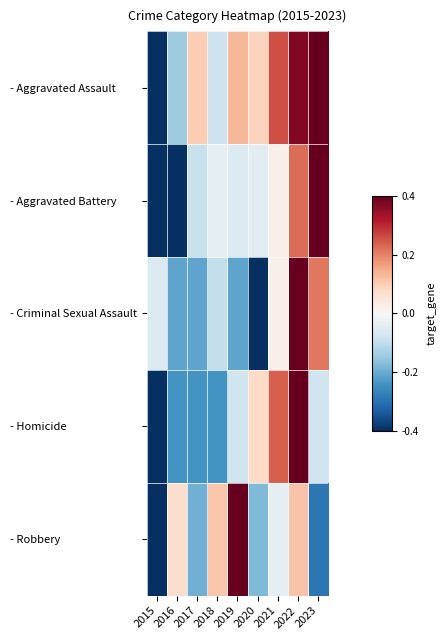

Reading left to right, what are all the values shown in this chart?

- Aggravated Assault: 2015=-1.0	2016=-0.4	2017=0.3	2018=-0.2	2019=0.3	2020=0.2	2021=0.6	2022=0.9	2023=1.0
- Aggravated Battery: 2015=-1.0	2016=-1.0	2017=-0.2	2018=-0.1	2019=-0.1	2020=-0.1	2021=0.1	2022=0.6	2023=1.0
- Criminal Sexual Assault: 2015=-0.1	2016=-0.5	2017=-0.5	2018=-0.2	2019=-0.5	2020=-1.0	2021=0.0	2022=1.0	2023=0.5
- Homicide: 2015=-1.0	2016=-0.6	2017=-0.6	2018=-0.6	2019=-0.2	2020=0.2	2021=0.6	2022=1.0	2023=-0.2
- Robbery: 2015=-1.0	2016=0.2	2017=-0.5	2018=0.3	2019=1.0	2020=-0.4	2021=-0.1	2022=0.3	2023=-0.7